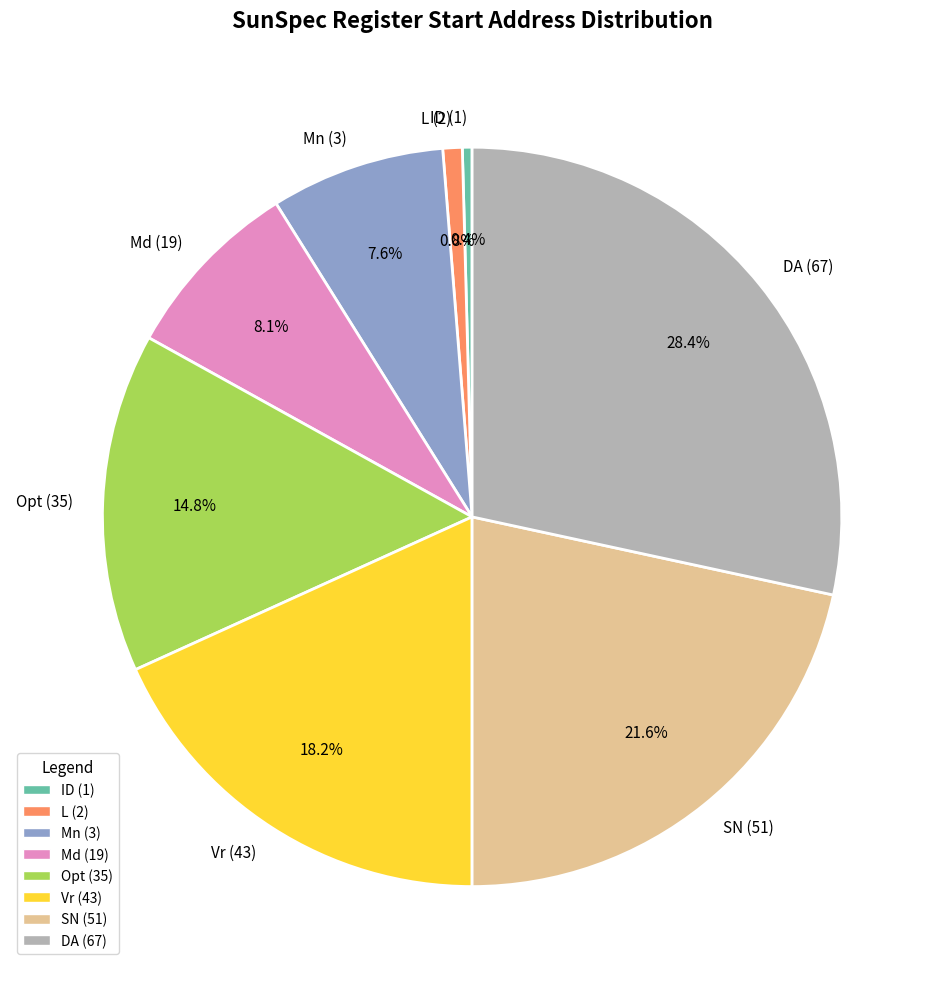

Which has a higher value, L (2) or Mn (3)?

Mn (3)